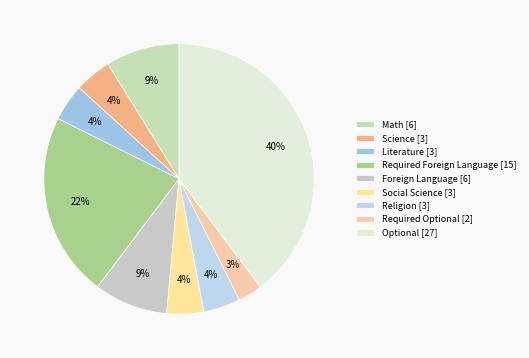

To the nearest percent, what portion does Optional represent?

40%